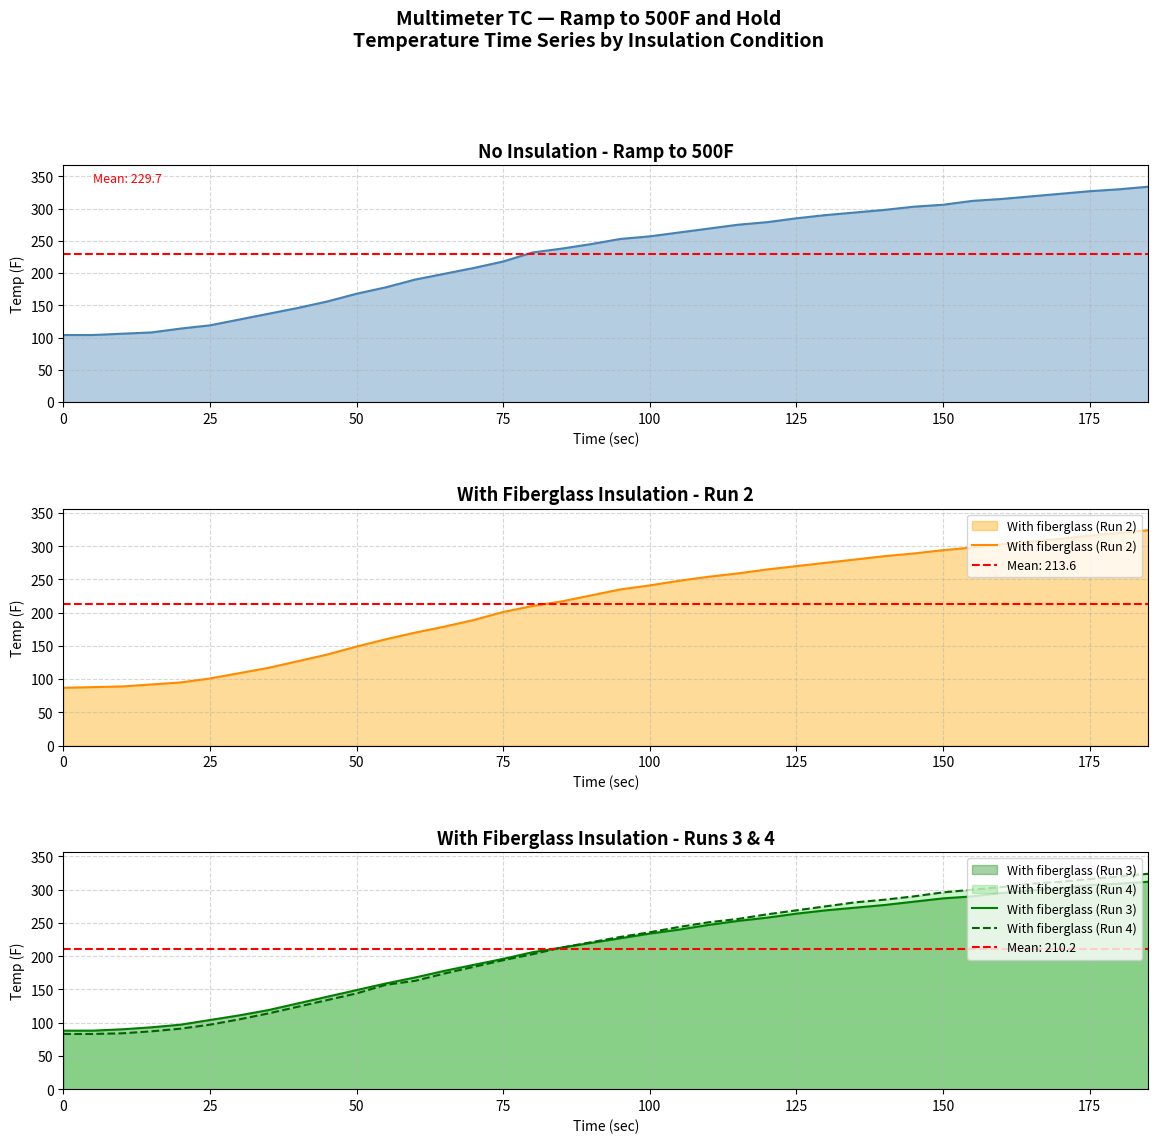

What is the difference between the maximum and second lowest values in the With fiberglass (Run 2) series?

236